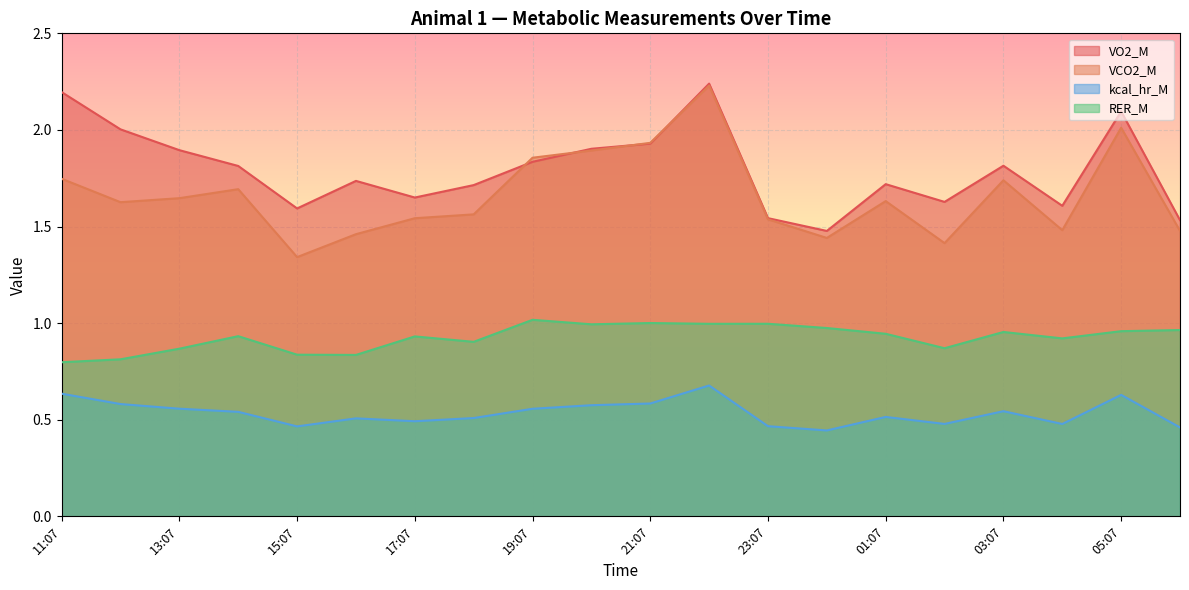

What is the label of the 18th point from the right?

13:07